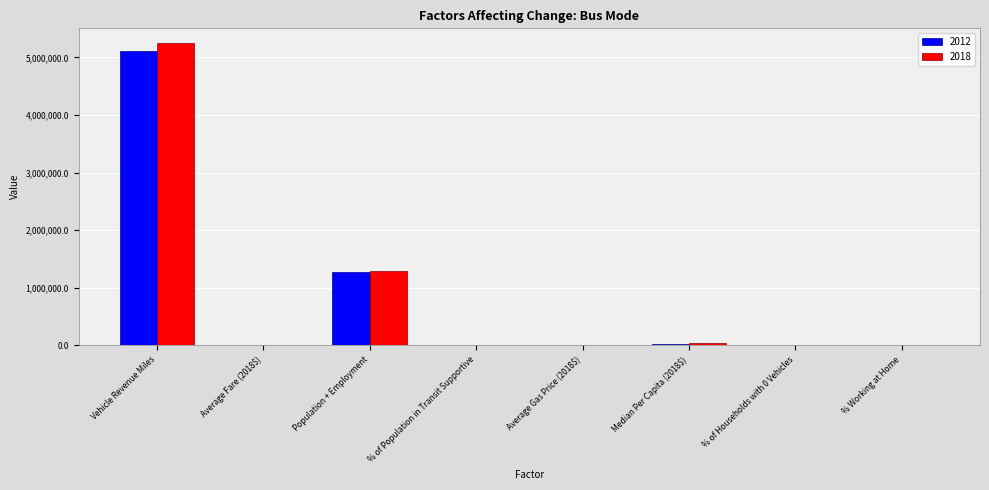

What is the maximum value for 2018?

5244201.5